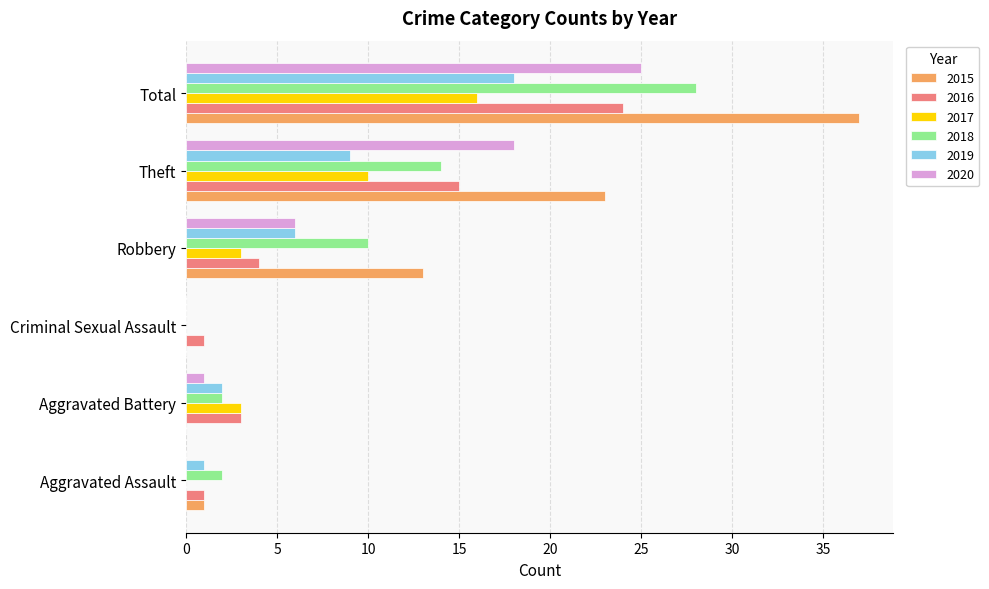

True or false: 2015 has a value of -17 at Aggravated Battery.

False